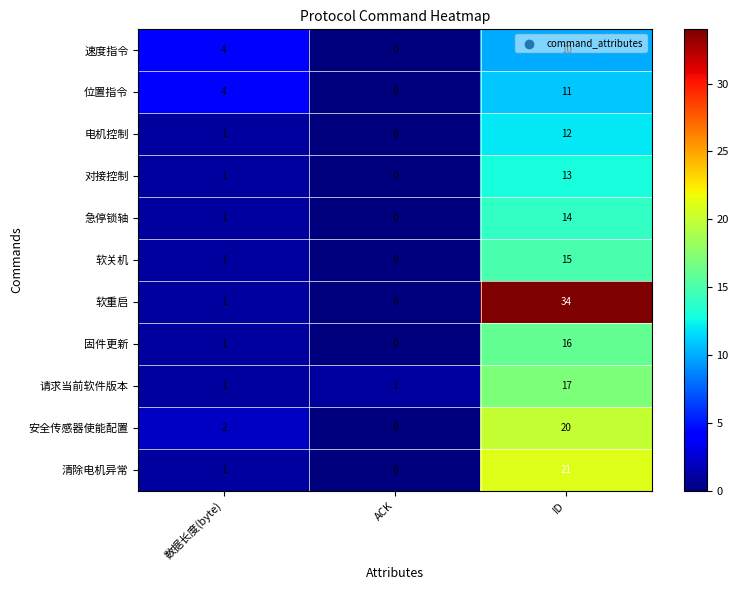

The value of 软关机 at 数据长度(byte) is 0. True or false?

False